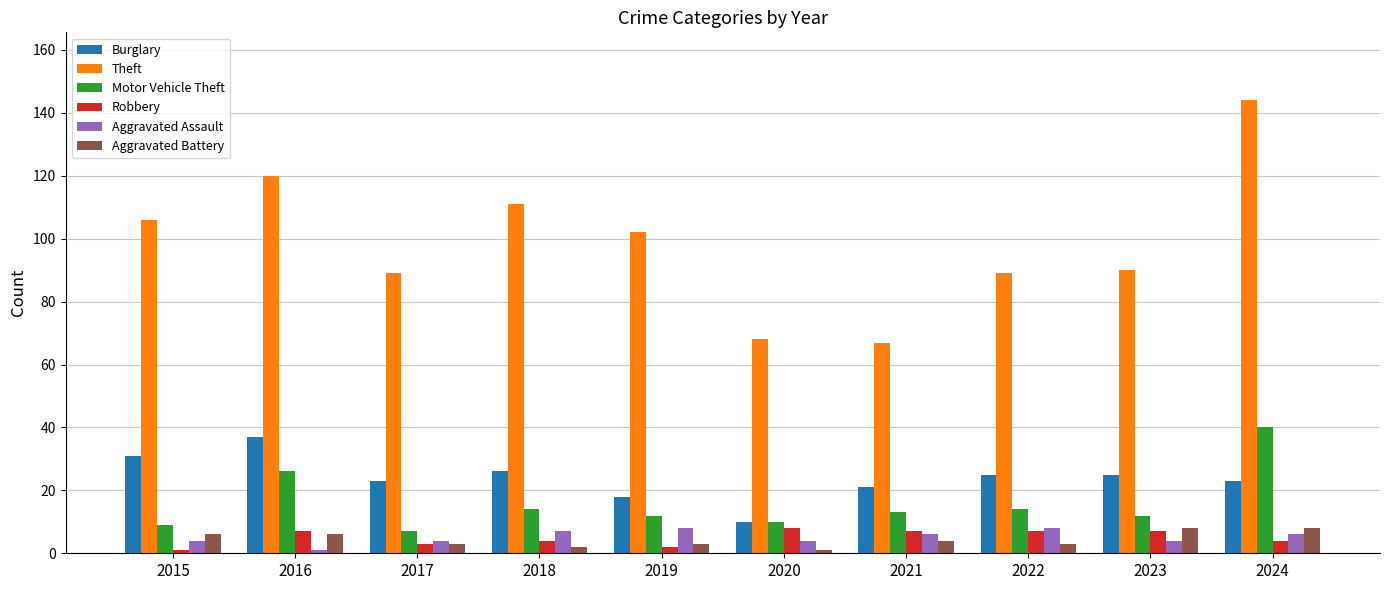

How many data points does each series have?

10